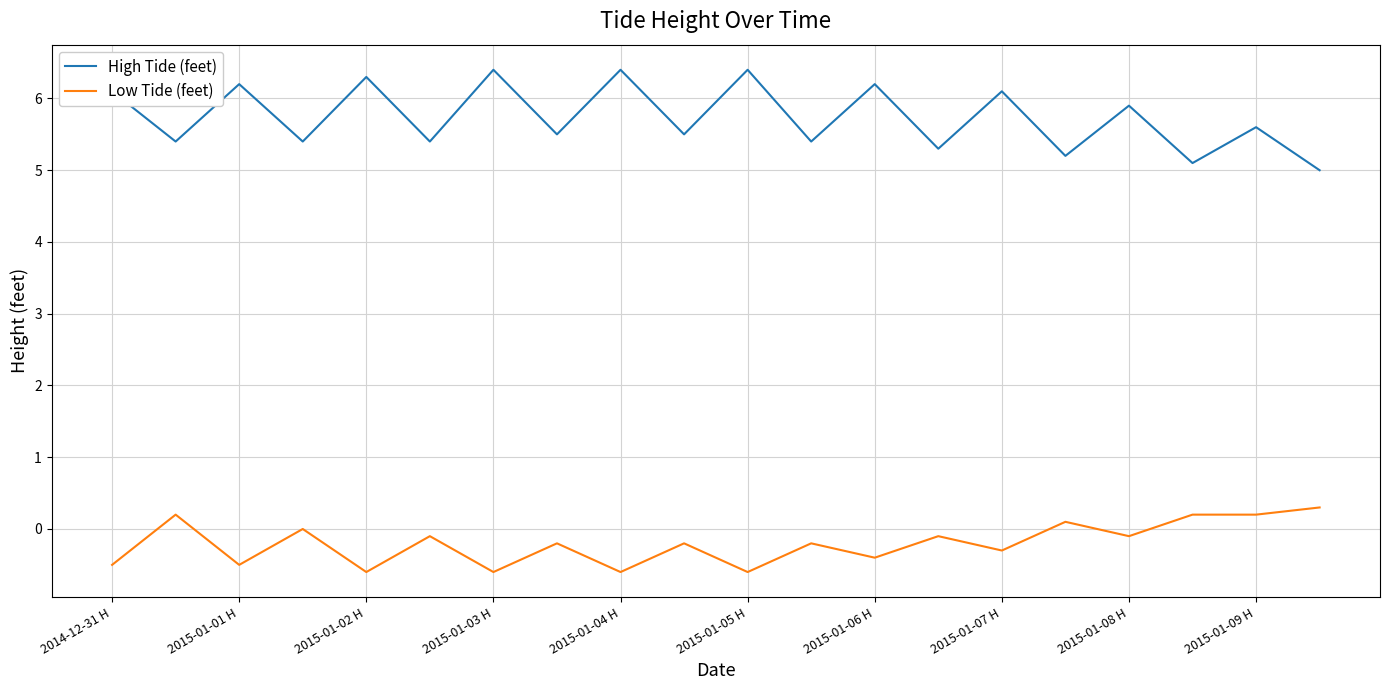

At how many categories does at least one series exceed 0?

20